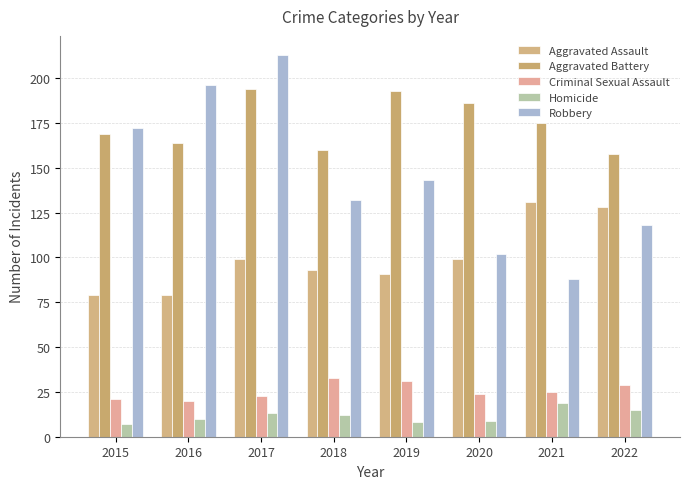

What is the spread (max minus min) of values at 2016?

186